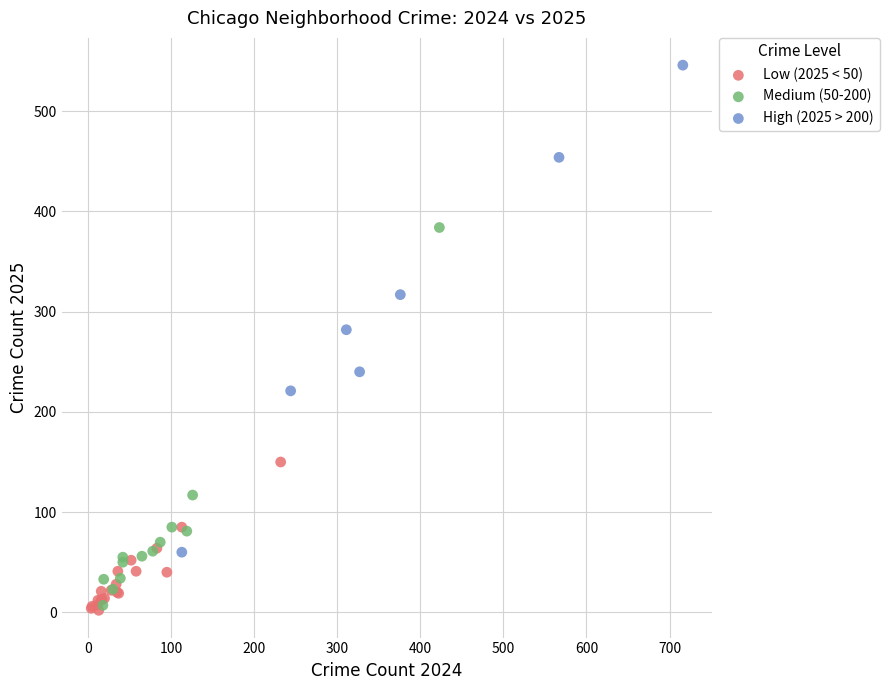

Which series reaches the maximum Y coordinate?

High (2025 > 200)